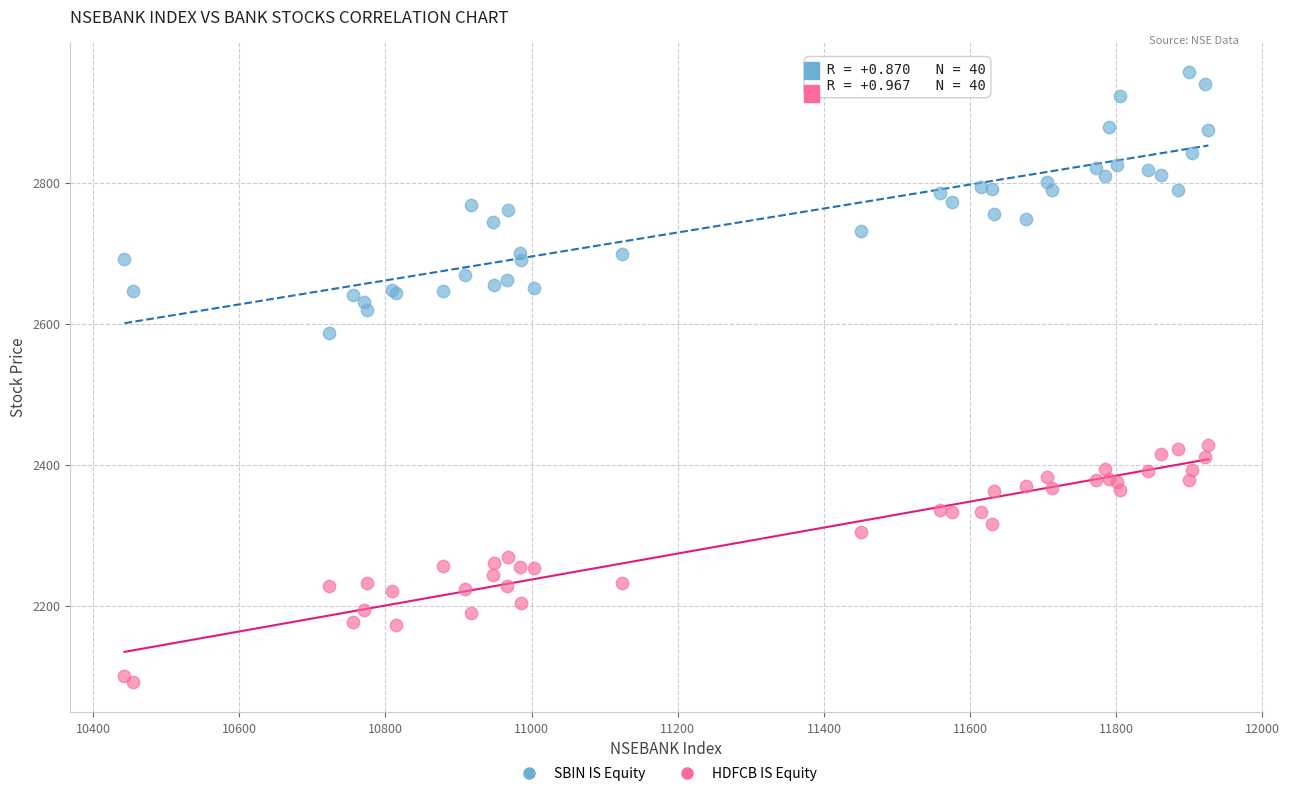

What is the X range (max minus min) for the scatter plot?

1483.0